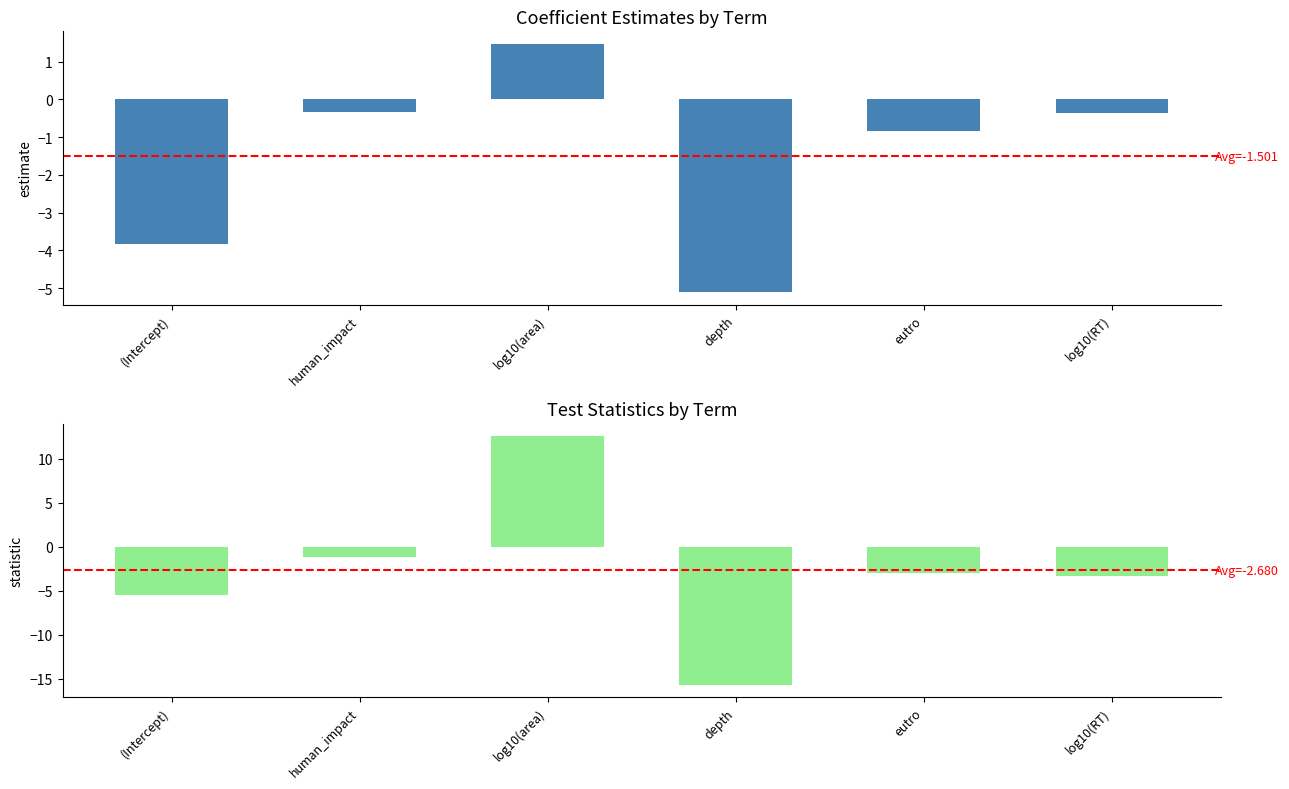

Which series has the largest total across all categories?

estimate